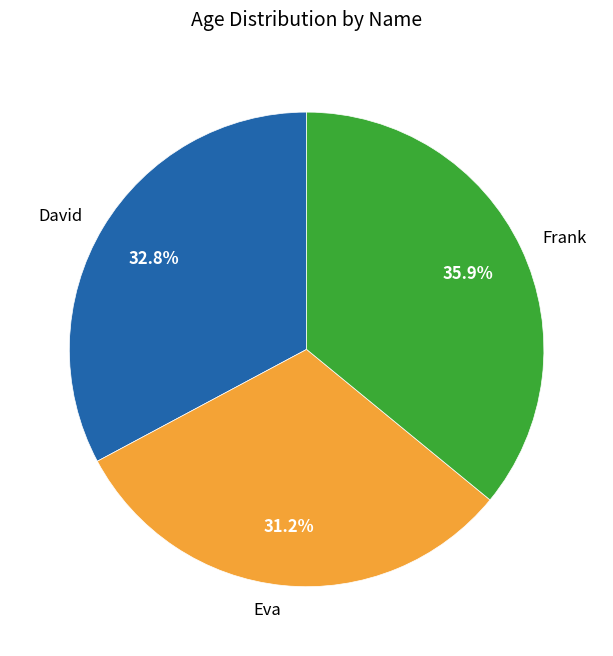

To the nearest percent, what is the average slice percentage?

33%